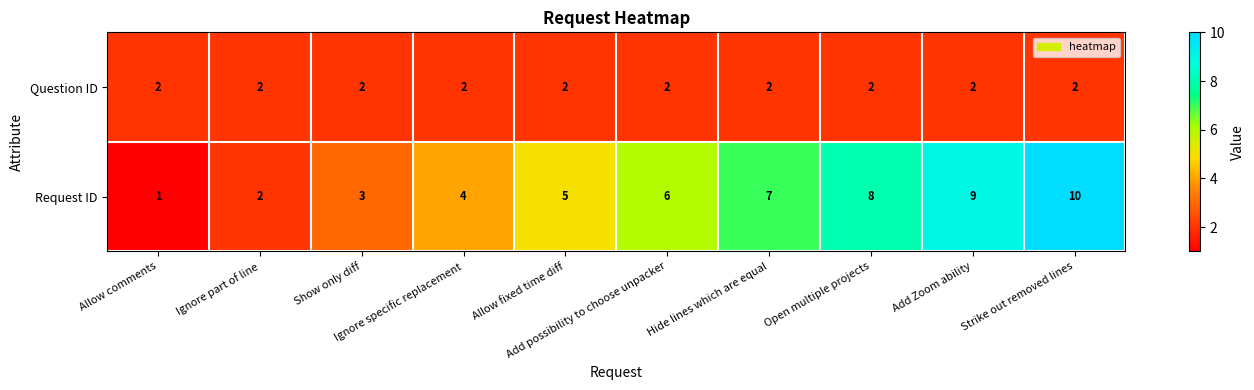

List the series in order of their overall mean, lowest first.

Question ID, Request ID